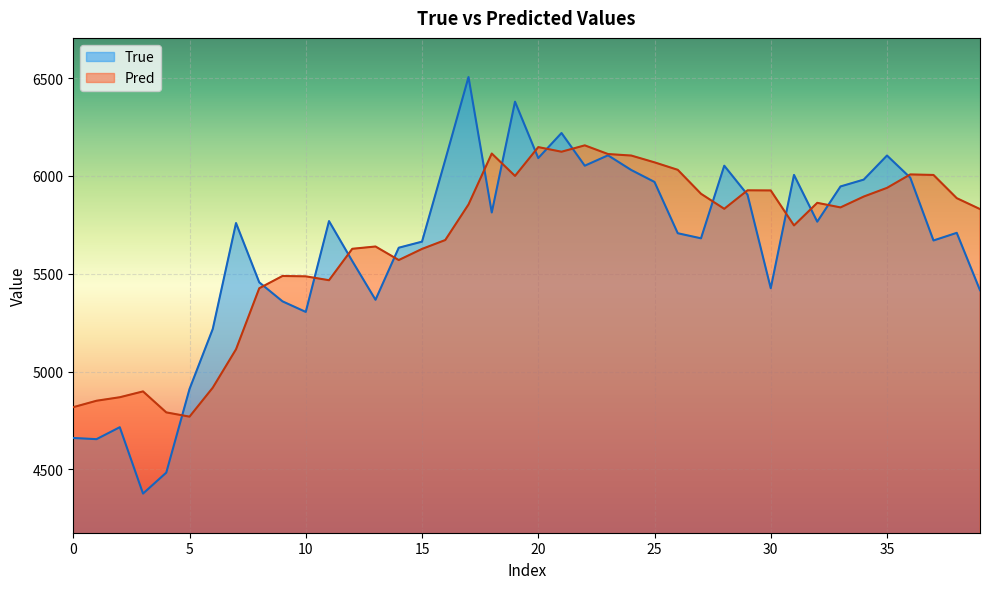

At which label does True reach its peak?

17